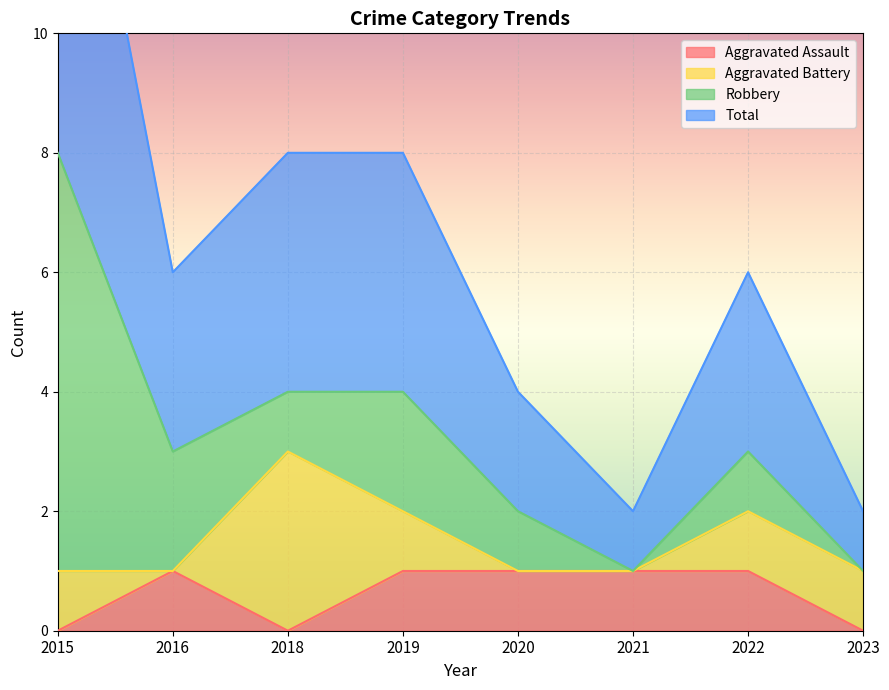

What is the difference between the second highest and second lowest values in the Total series?

3